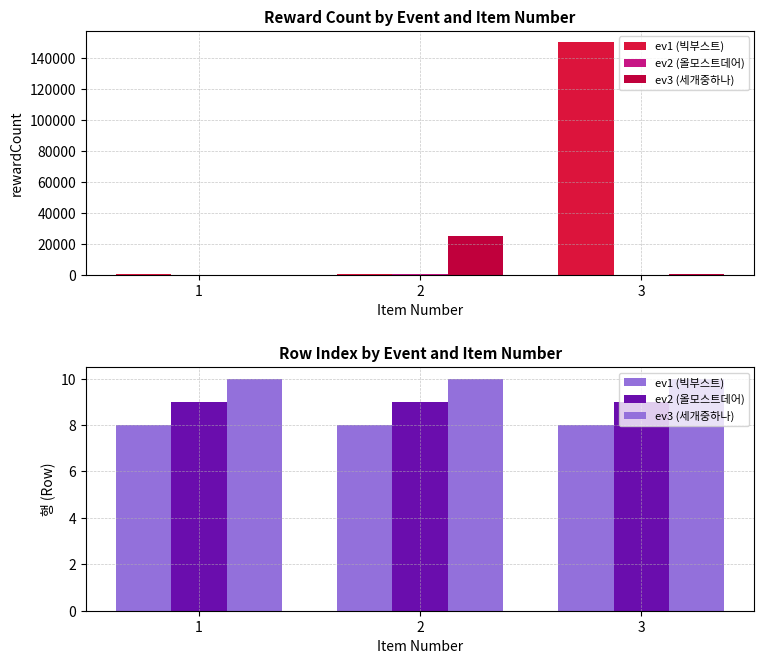

What is the minimum value shown in the chart?

8